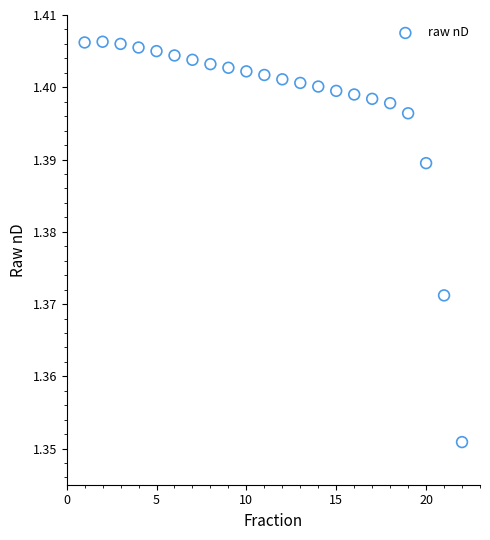

What is the range of X values (max minus min)?

21.0